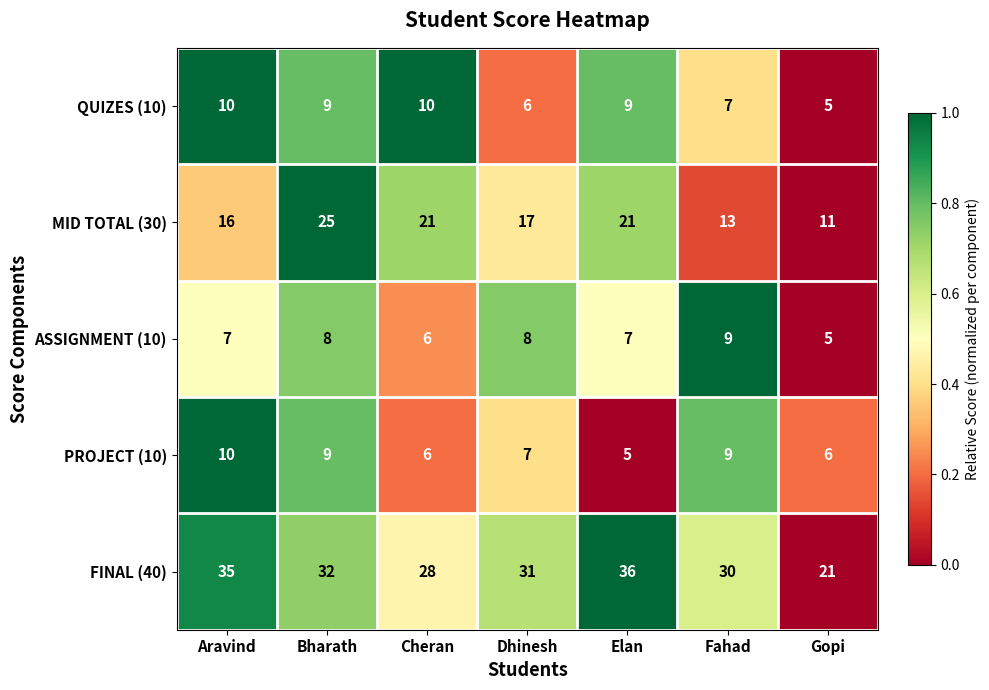

At which category is the sum across all series the highest?

Bharath